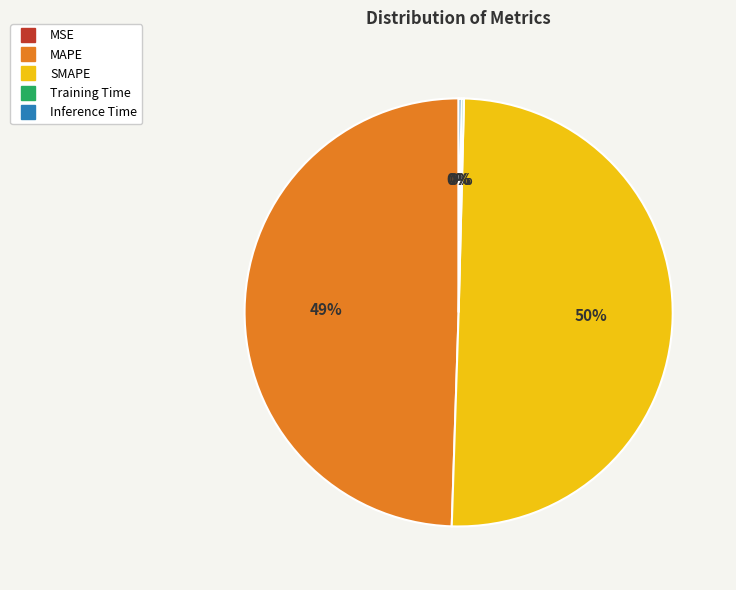

To the nearest percent, what is the average slice percentage?

20%